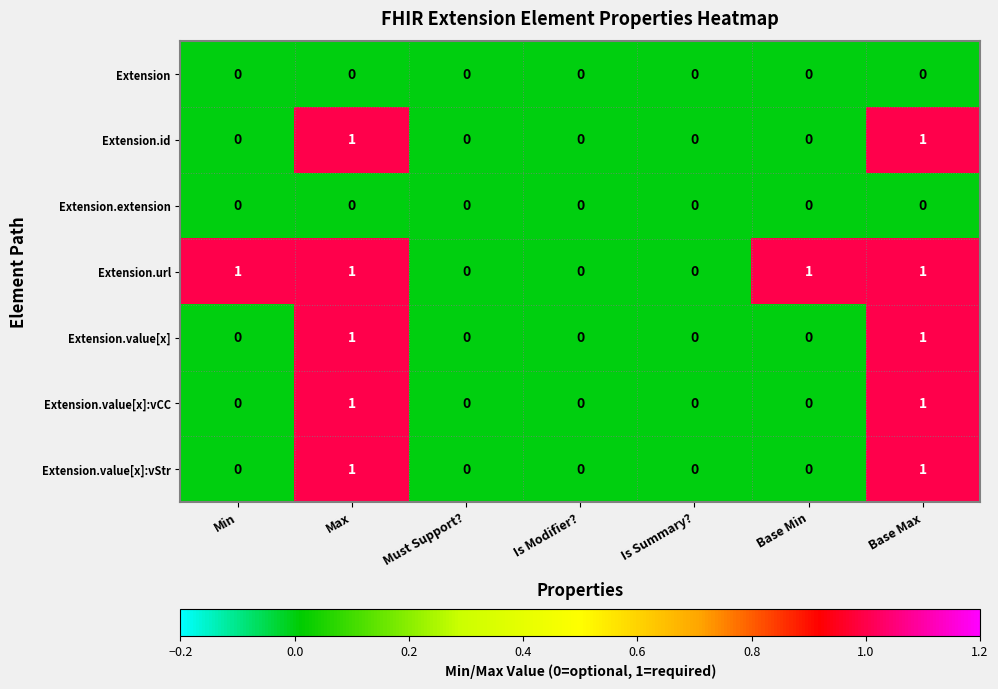

The Extension.id series shows 1 at Is Modifier?. True or false?

False